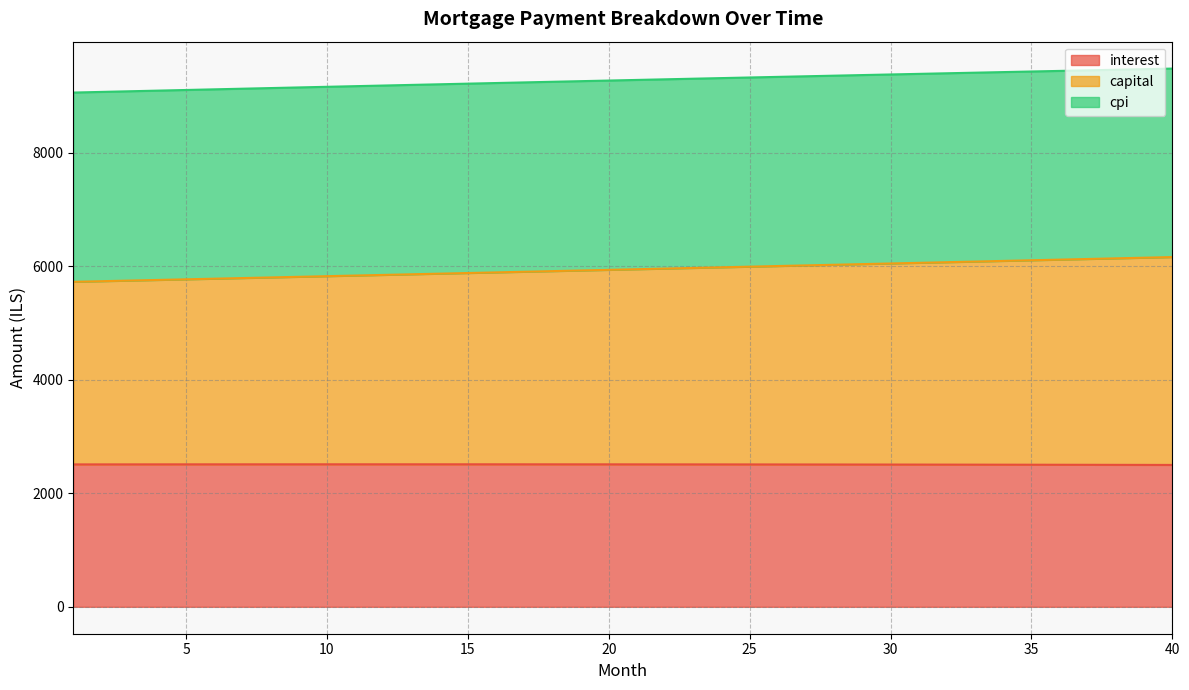

Which series has the largest total across all categories?

capital